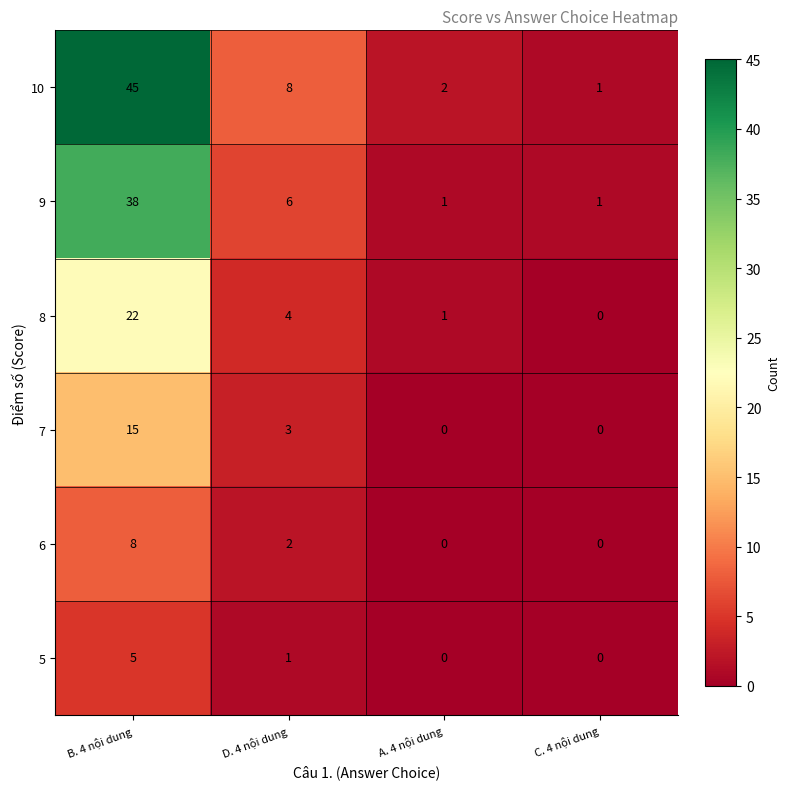

Is it true that 10 equals 8 at D. 4 nội dung?

True